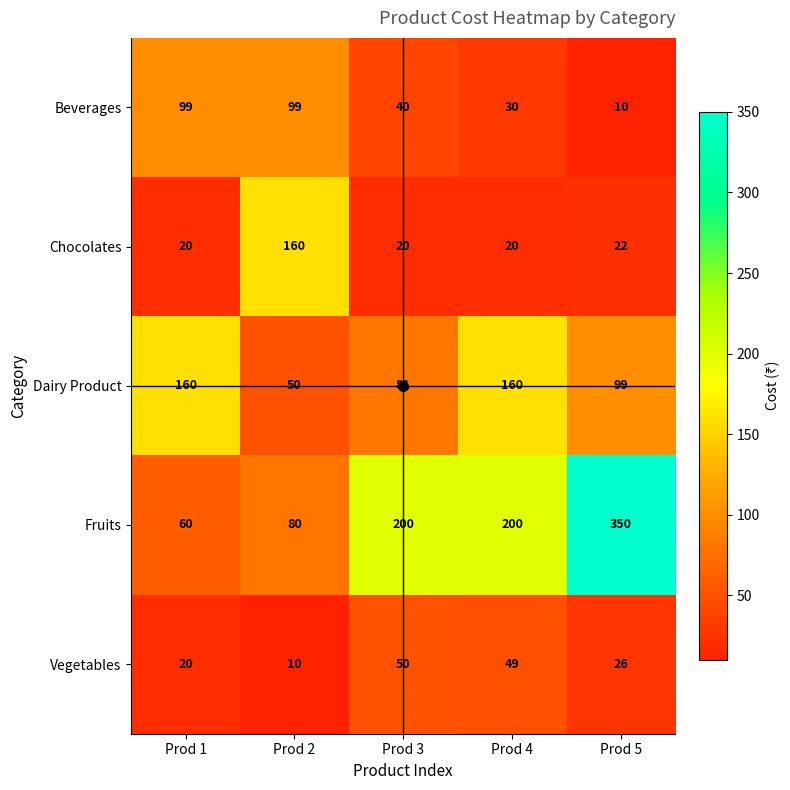

What is the average value of the Vegetables series?

31